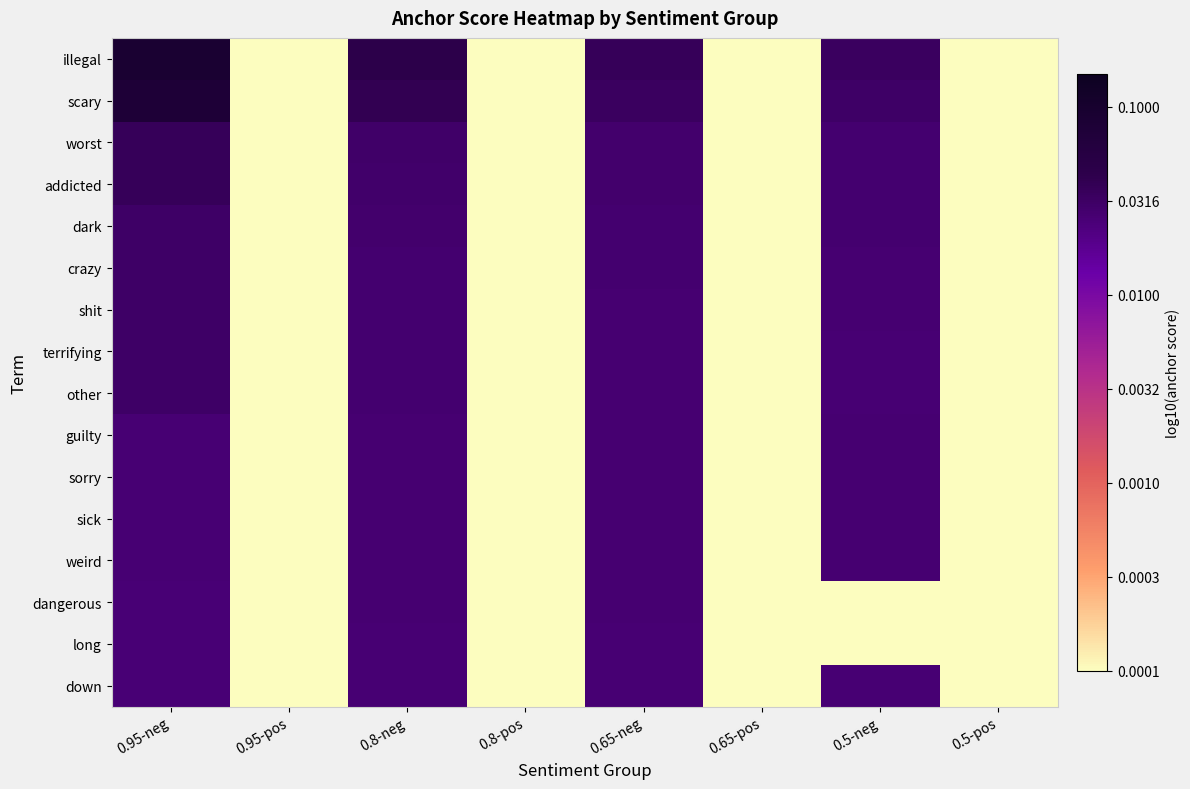

List the series in order of their peak value, lowest first.

down, long, dangerous, weird, sick, sorry, guilty, terrifying, other, shit, crazy, dark, addicted, worst, scary, illegal